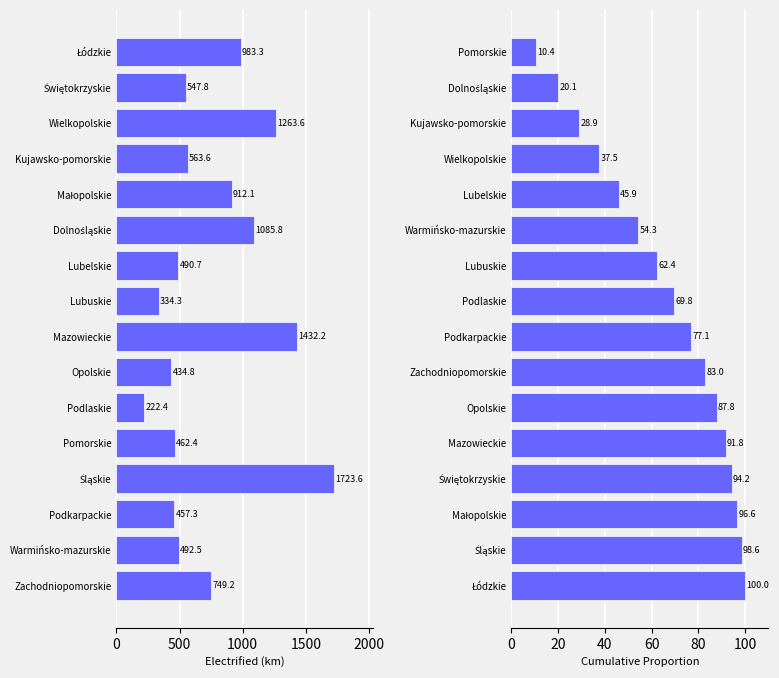

Which series has the widest spread of values?

electrified